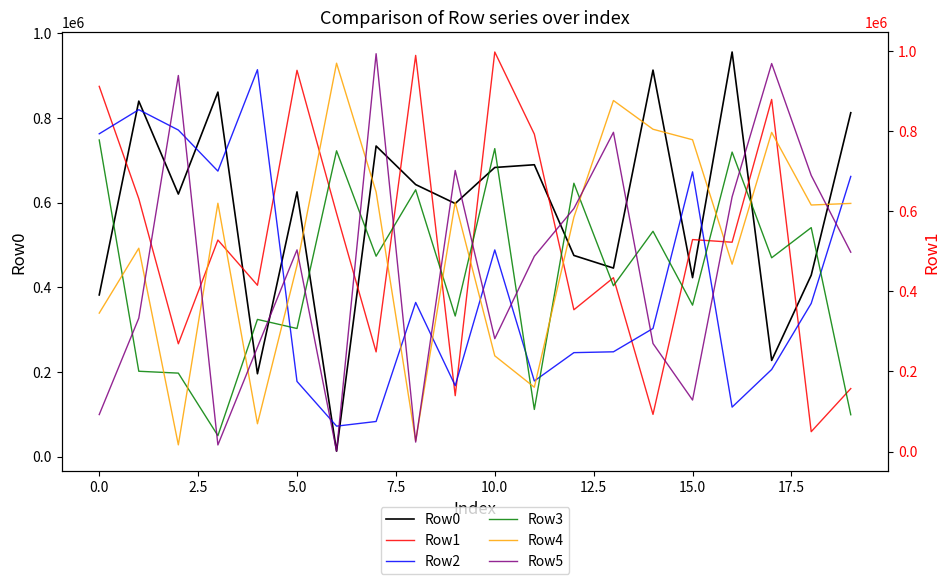

What is the maximum value for Row0?

955474